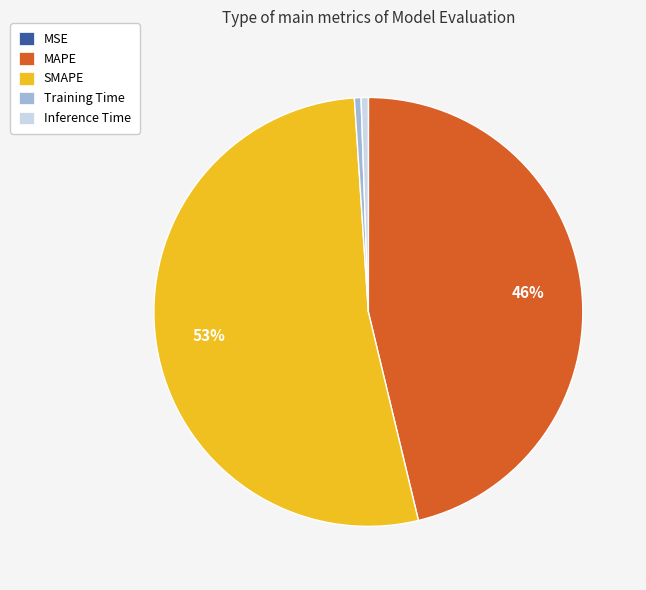

To the nearest percent, what is the difference between the largest and smallest slice percentages?

53%